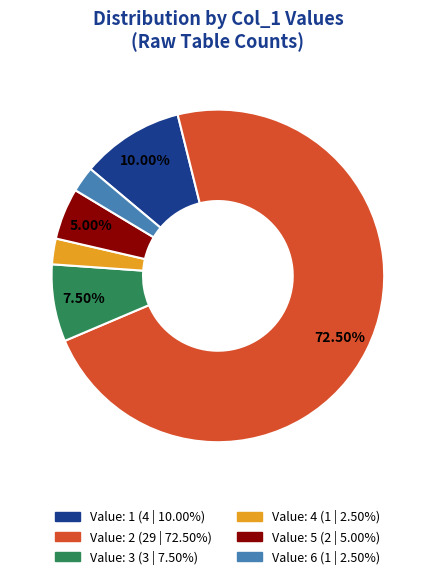

Is there a majority slice in this chart?

Yes